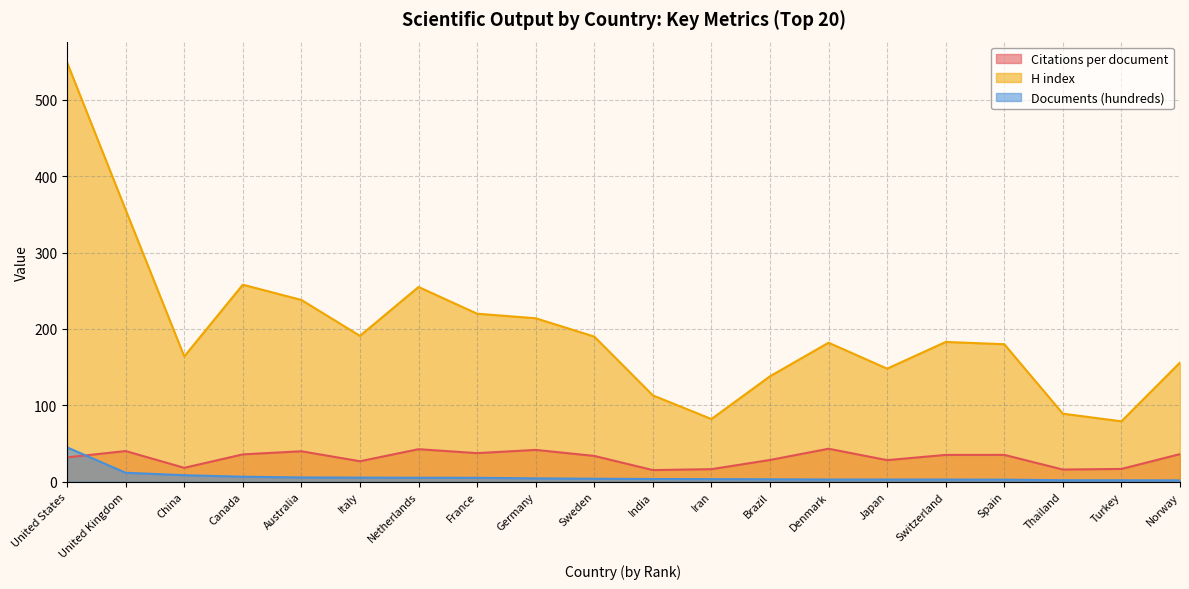

Reading left to right, list all the values displayed in this chart.

Citations per document: United States=31.8	United Kingdom=40.0	China=18.1	Canada=35.7	Australia=39.8	Italy=26.7	Netherlands=42.5	France=37.3	Germany=41.6	Sweden=33.7	India=15.1	Iran=16.3	Brazil=28.4	Denmark=43.1	Japan=28.1	Switzerland=35.0	Spain=35.0	Thailand=15.8	Turkey=16.6	Norway=36.0
H index: United States=549.0	United Kingdom=356.0	China=164.0	Canada=258.0	Australia=238.0	Italy=191.0	Netherlands=255.0	France=220.0	Germany=214.0	Sweden=190.0	India=113.0	Iran=82.0	Brazil=138.0	Denmark=182.0	Japan=148.0	Switzerland=183.0	Spain=180.0	Thailand=89.0	Turkey=79.0	Norway=156.0
Documents (hundreds): United States=44.9	United Kingdom=11.6	China=8.4	Canada=6.4	Australia=5.5	Italy=5.2	Netherlands=5.0	France=5.0	Germany=4.3	Sweden=3.8	India=3.4	Iran=3.3	Brazil=3.1	Denmark=2.7	Japan=2.7	Switzerland=2.7	Spain=2.6	Thailand=1.8	Turkey=1.8	Norway=1.7